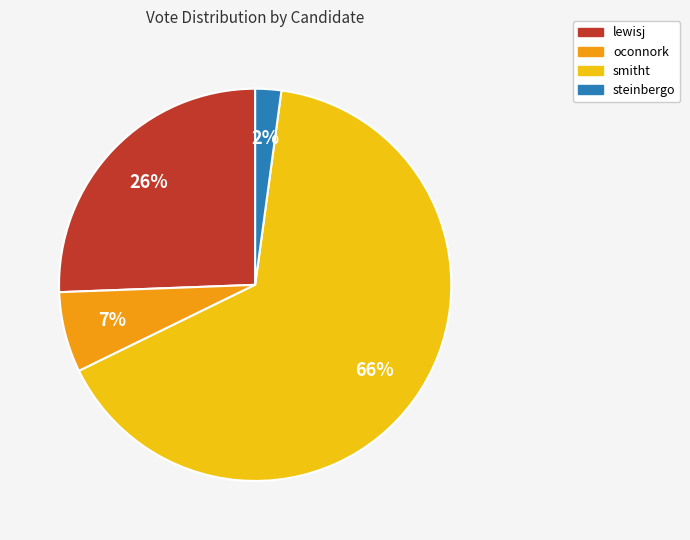

To the nearest percent, what percentage of the pie is lewisj?

26%